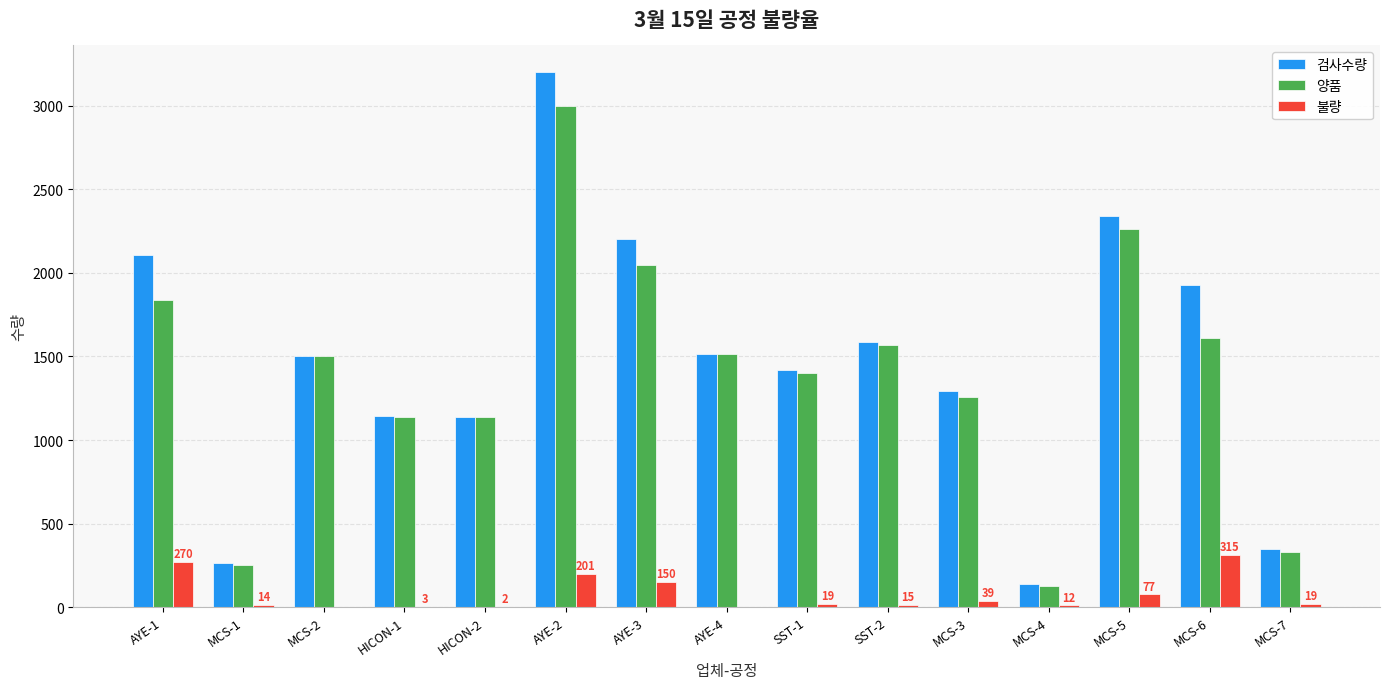

At which category is the sum across all series the highest?

AYE-2